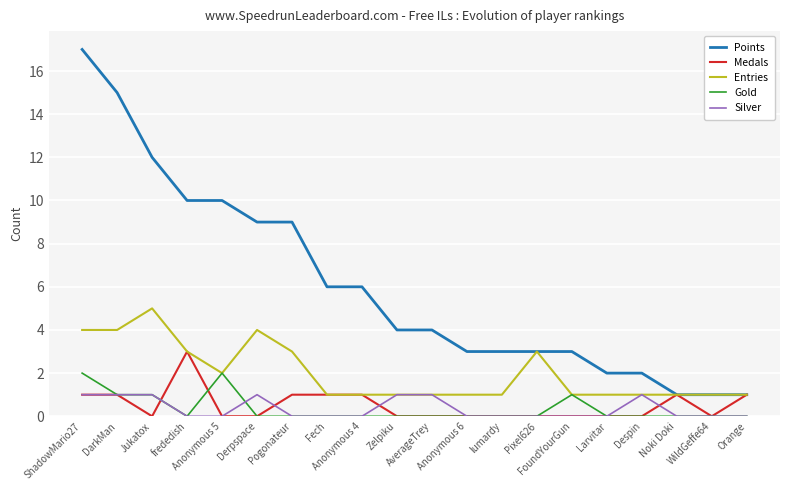

The value of Silver at Derpspace is 1. True or false?

True